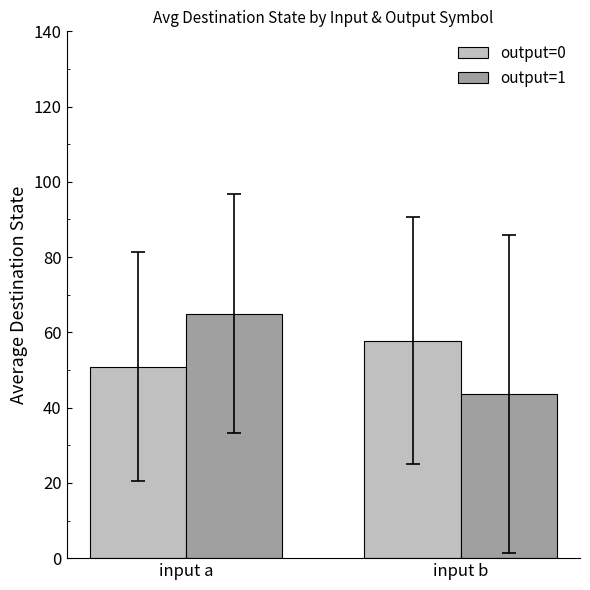

What are all the series names shown in the legend?

output=0, output=1